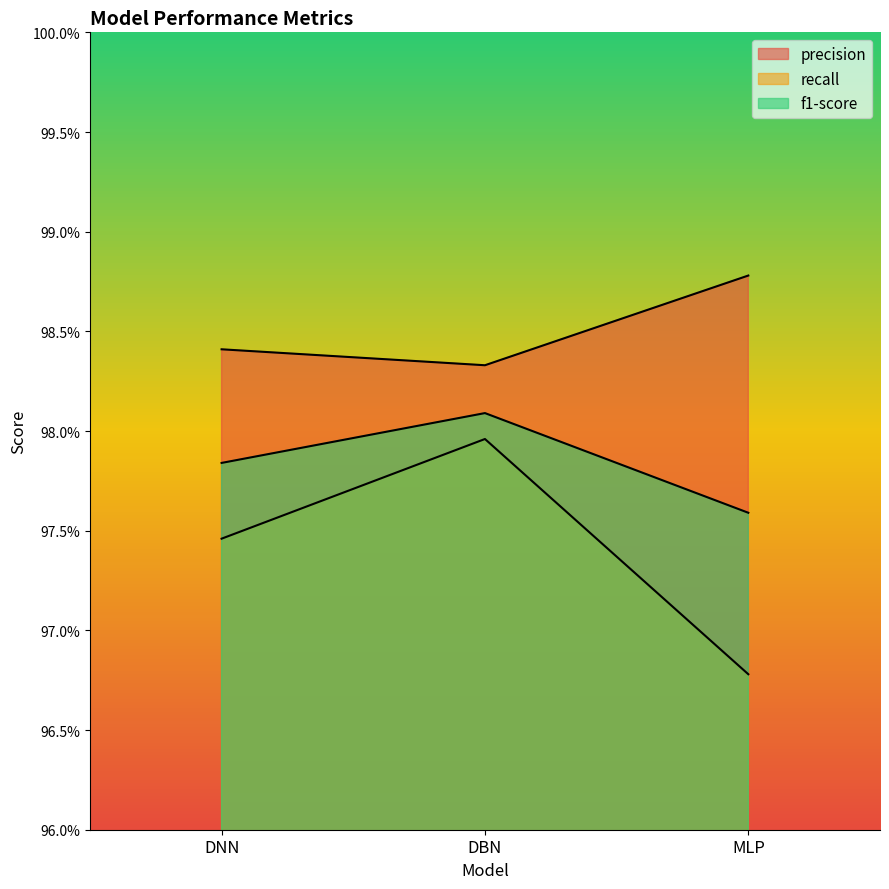

Rank the categories by precision value from lowest to highest.

DBN, DNN, MLP